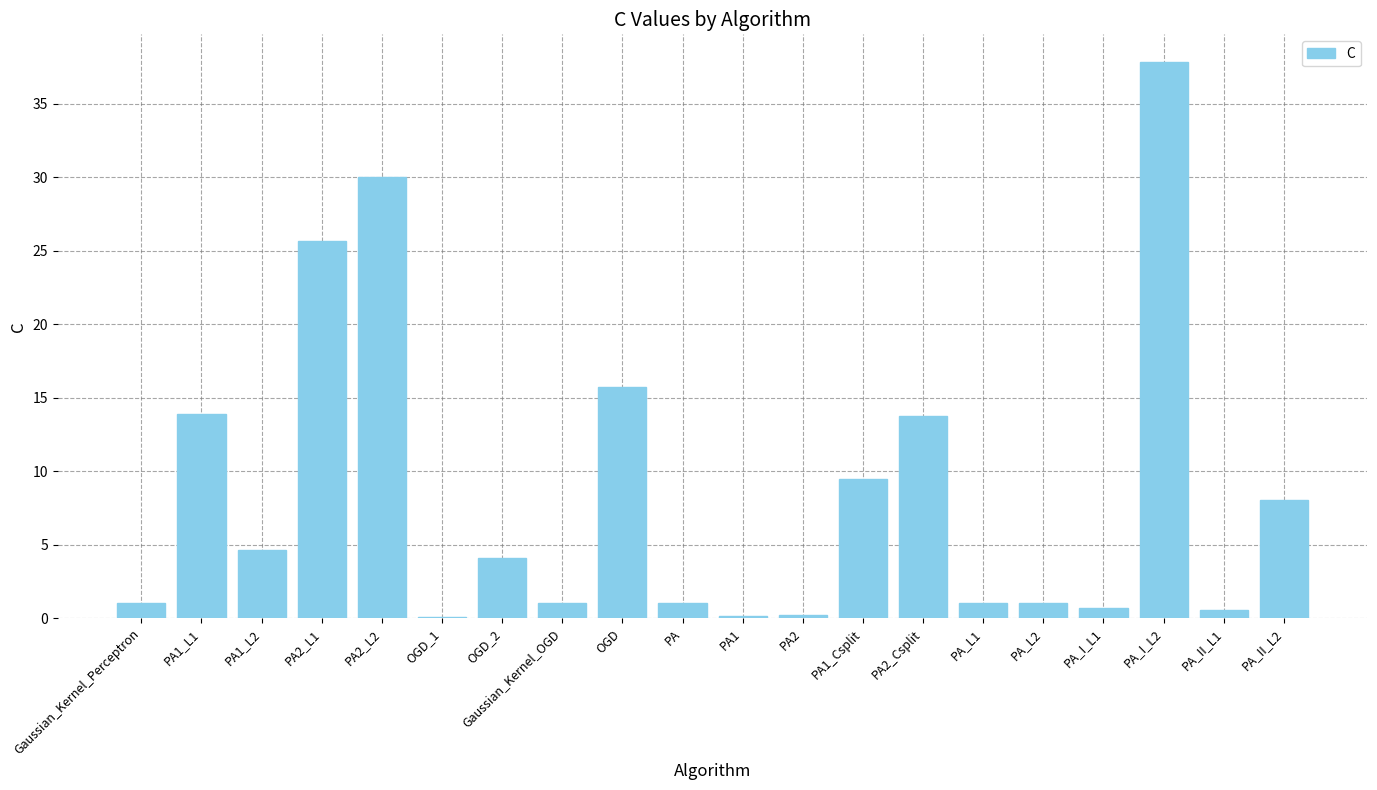

What is the greatest value displayed?

37.8